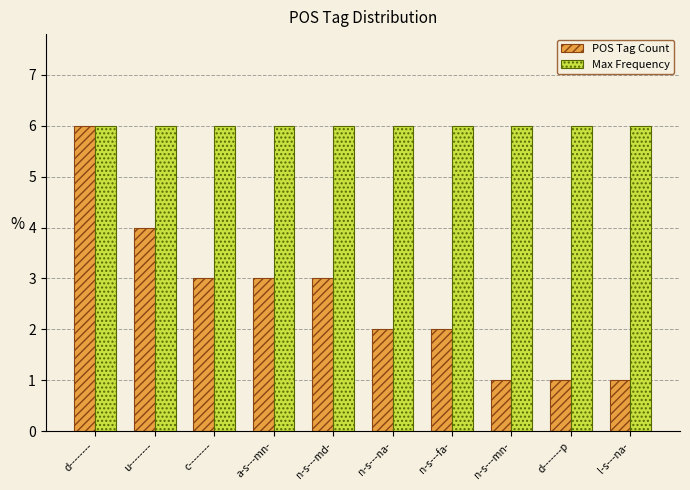

The Max Frequency series shows 2 at n-s---md-. True or false?

False